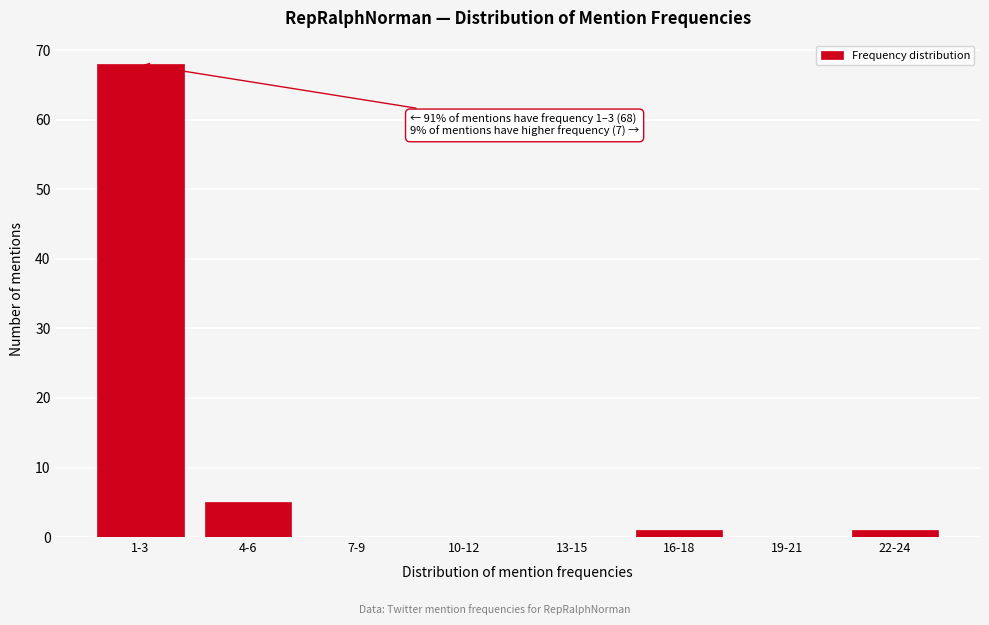

Reading left to right, list all the values displayed in this chart.

1-3=68	4-6=5	7-9=0	10-12=0	13-15=0	16-18=1	19-21=0	22-24=1